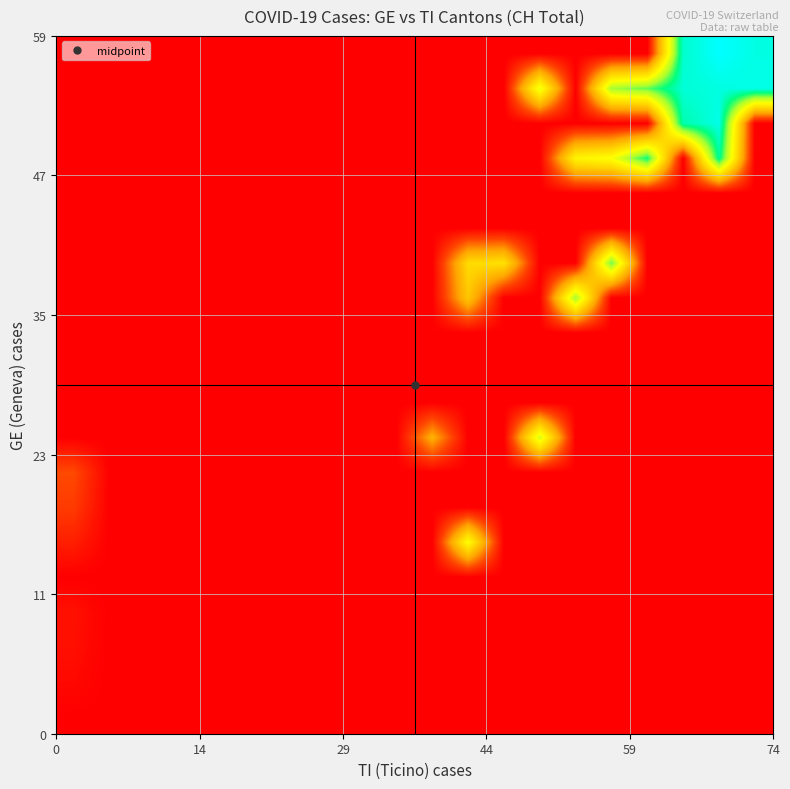

How many distinct data groups are displayed?

20